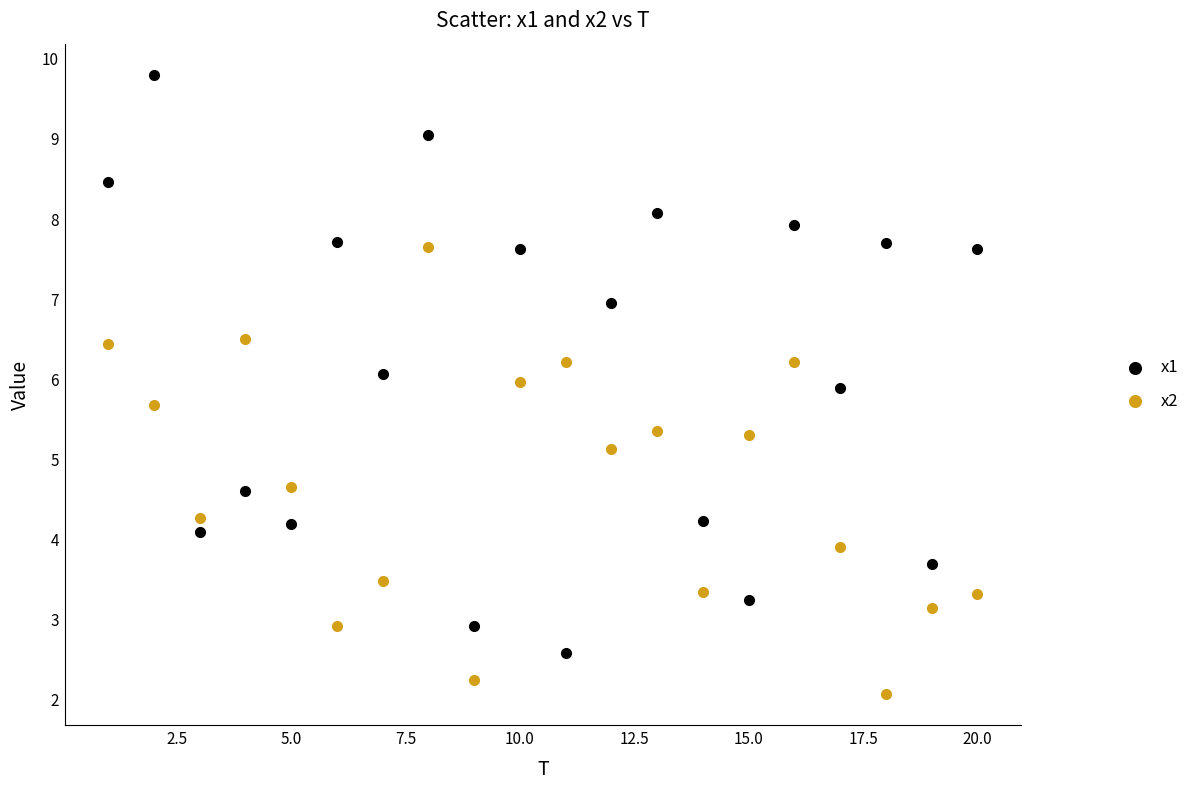

What are all the series names shown in the legend?

x1, x2